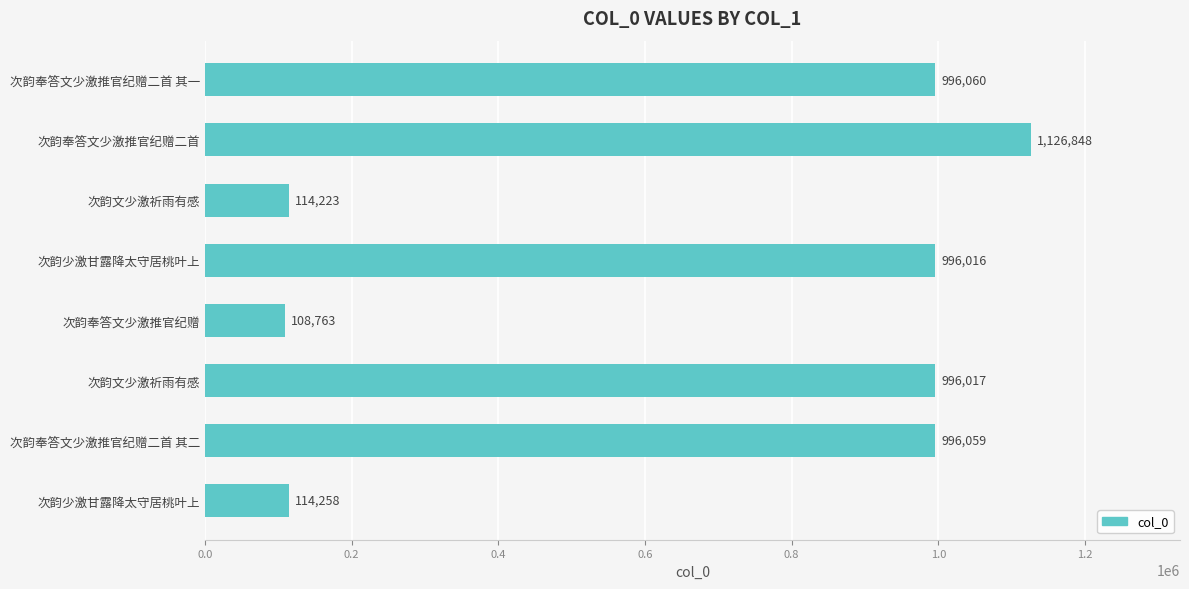

How many data points does each series have?

8